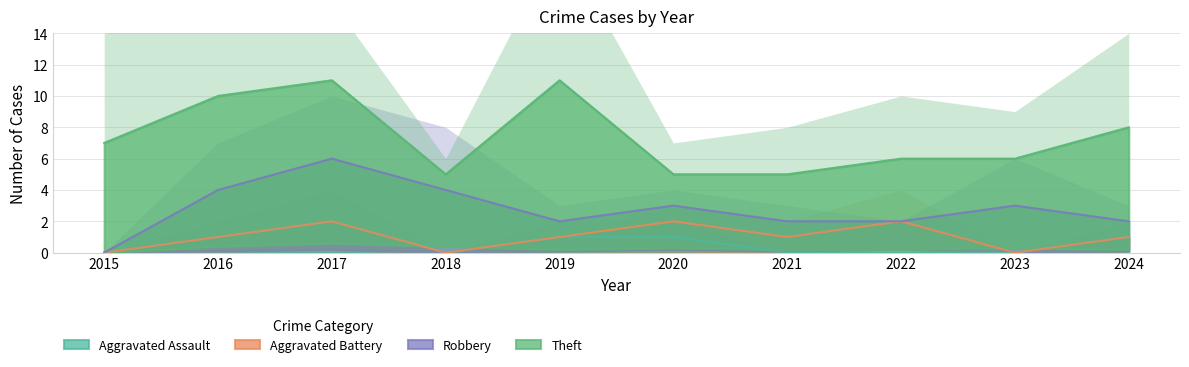

At how many categories does at least one series exceed 1?

10